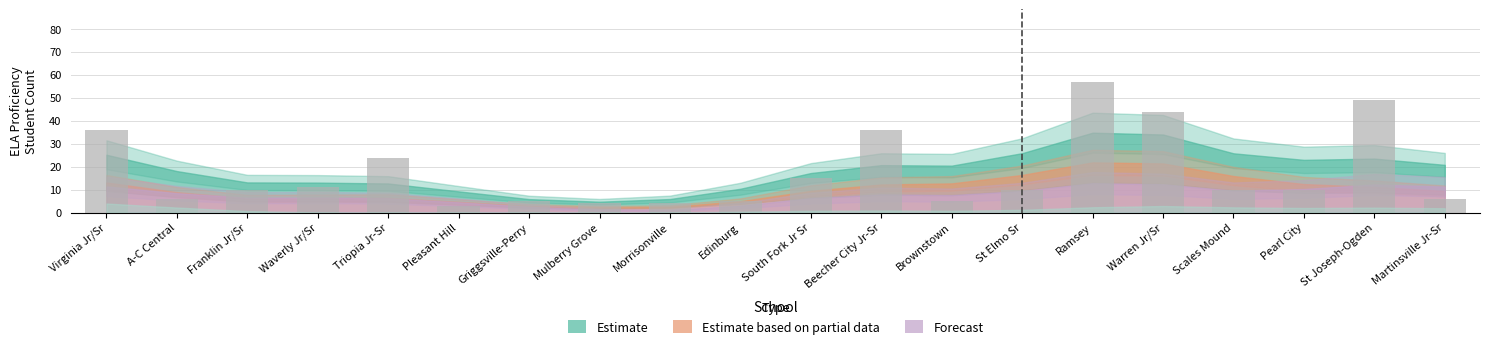

What is the average value?

18